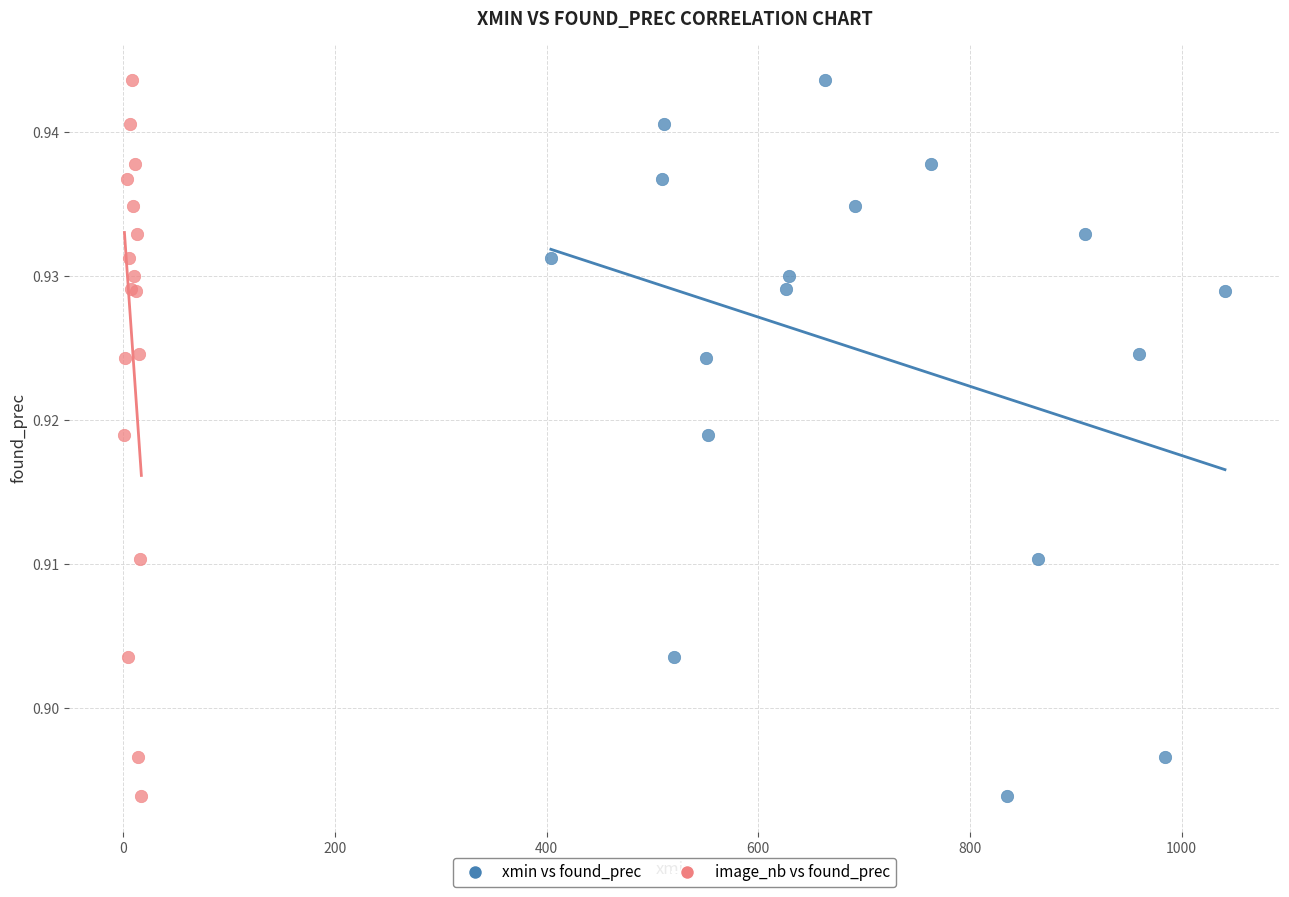

What are all the series names shown in the legend?

xmin vs found_prec, image_nb vs found_prec